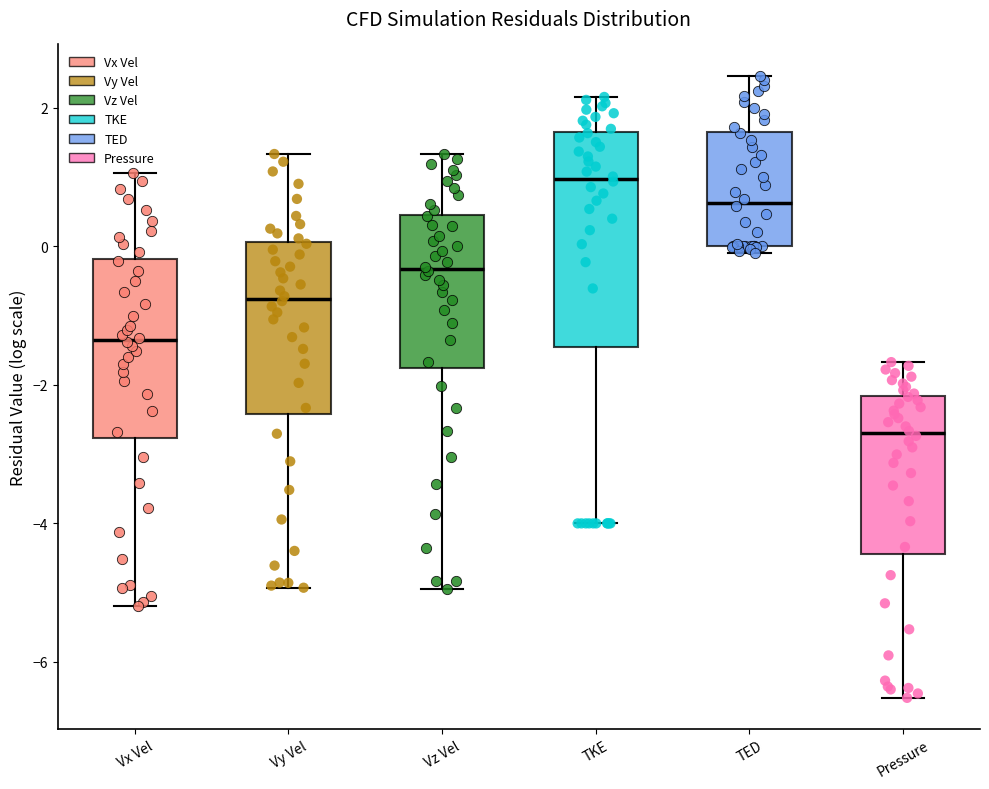

Comparing the boxes themselves (not the whiskers), which one is the tallest?

TKE